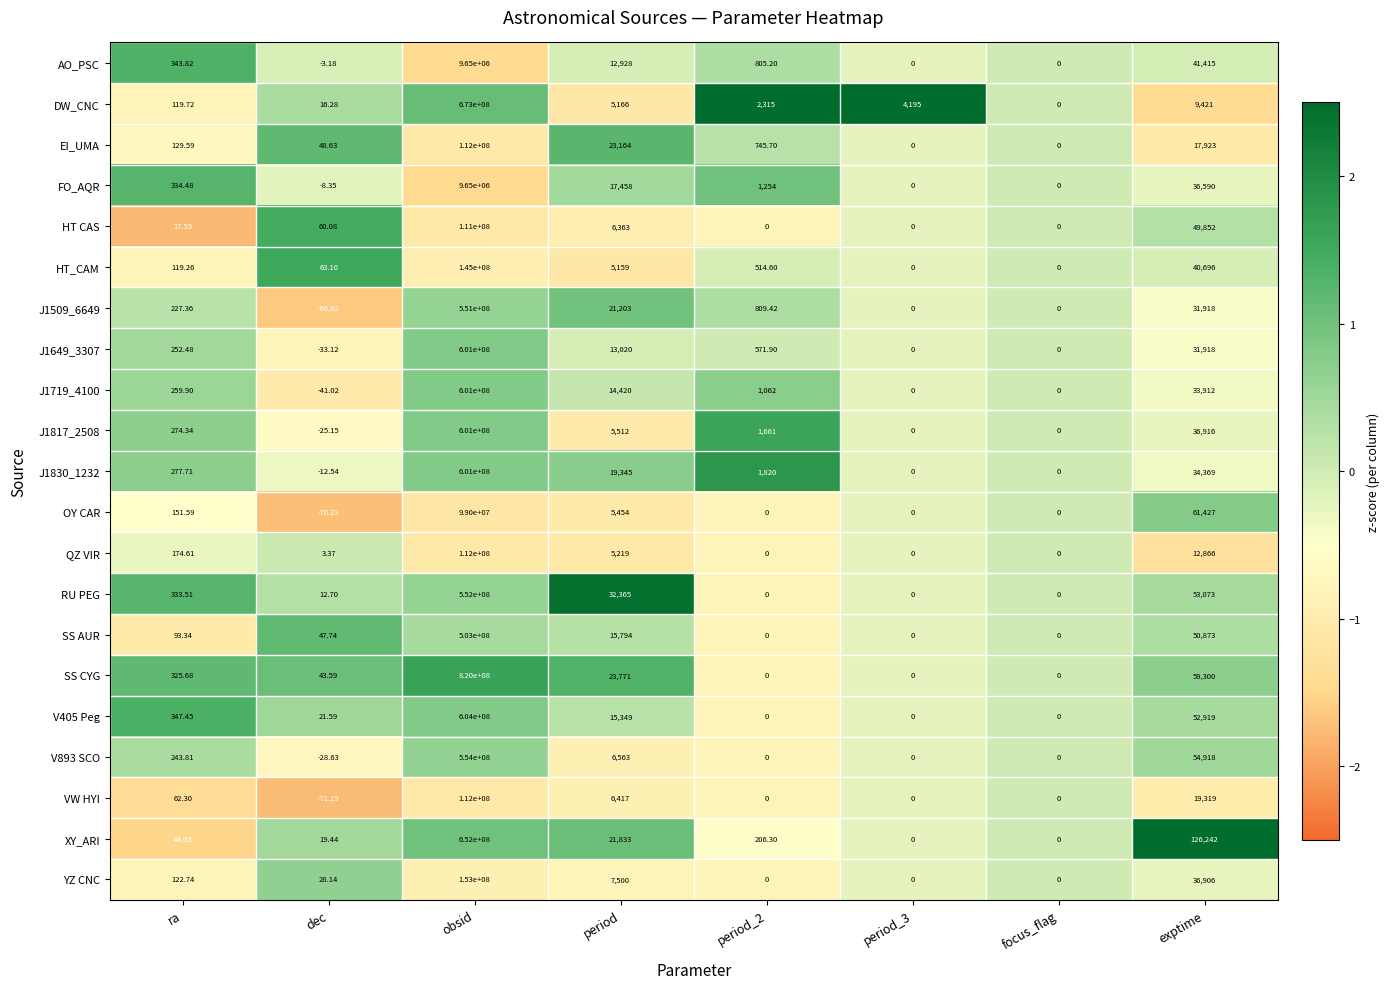

At how many categories does at least one series exceed 2?

7